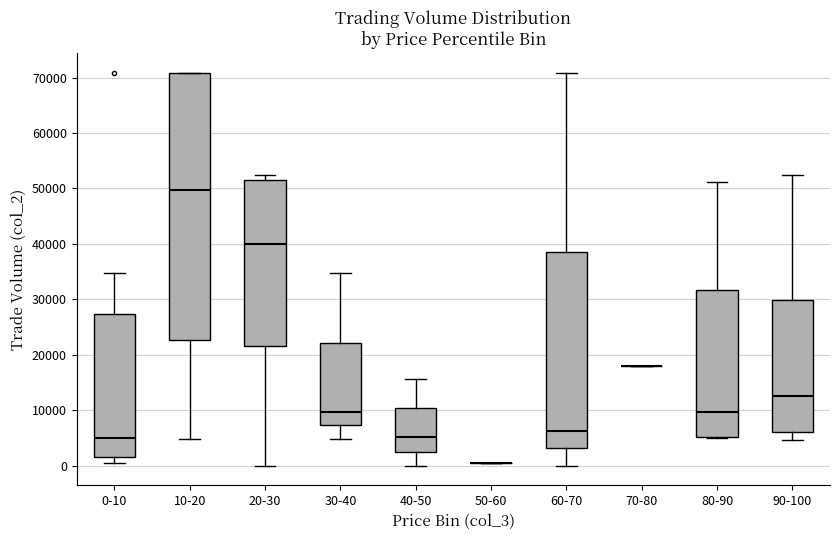

Where does the upper whisker of the box for 0-10 end on the y-axis? The values are not printed on the chart, so give them approximately, as read against the axis.

35000